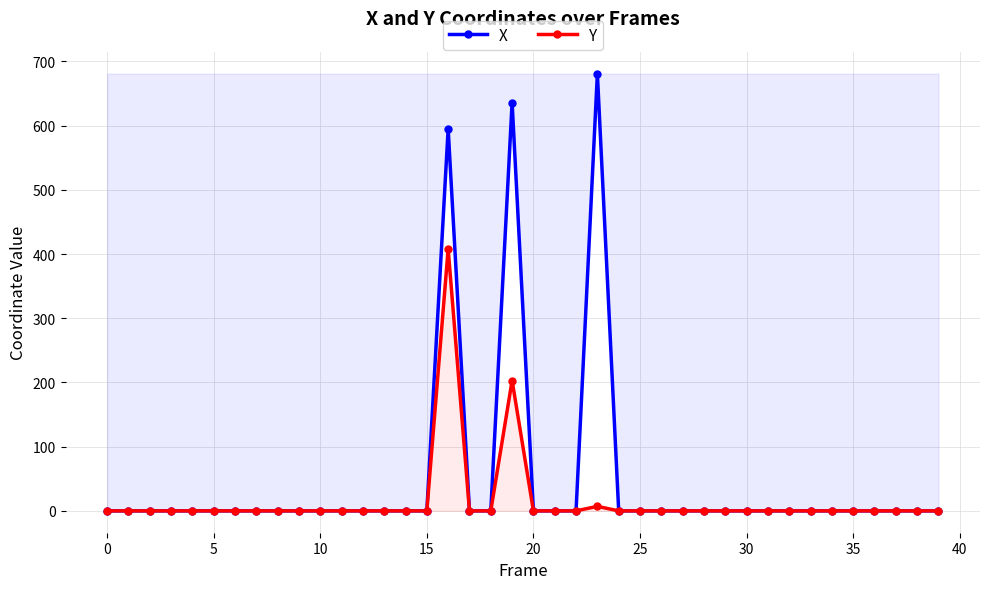

How many interior local peaks does the Y series have?

3